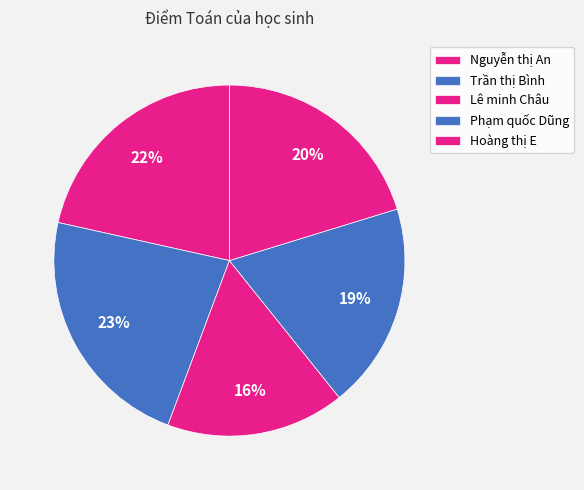

To the nearest percent, what portion does Nguyễn thị An represent?

22%